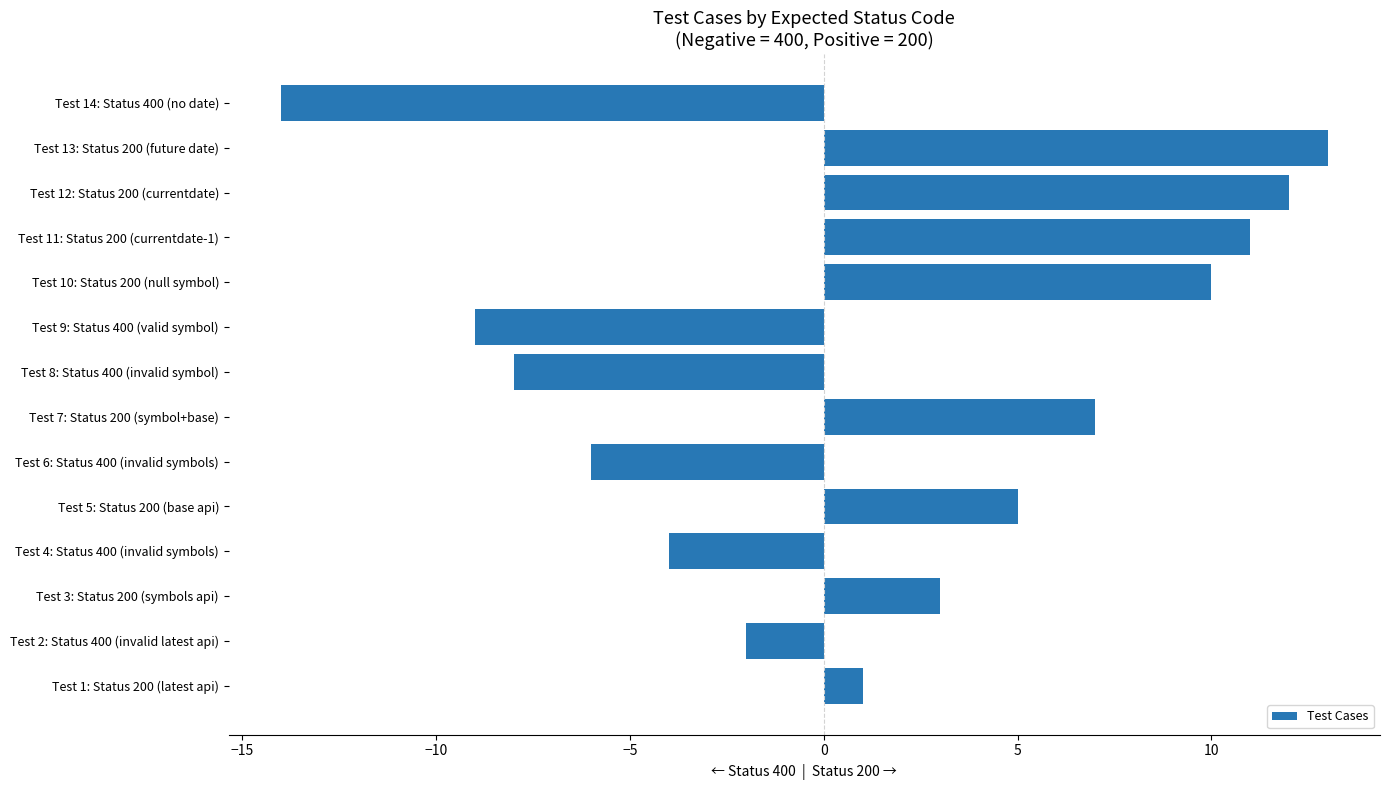

How many data points are less than 3?

7